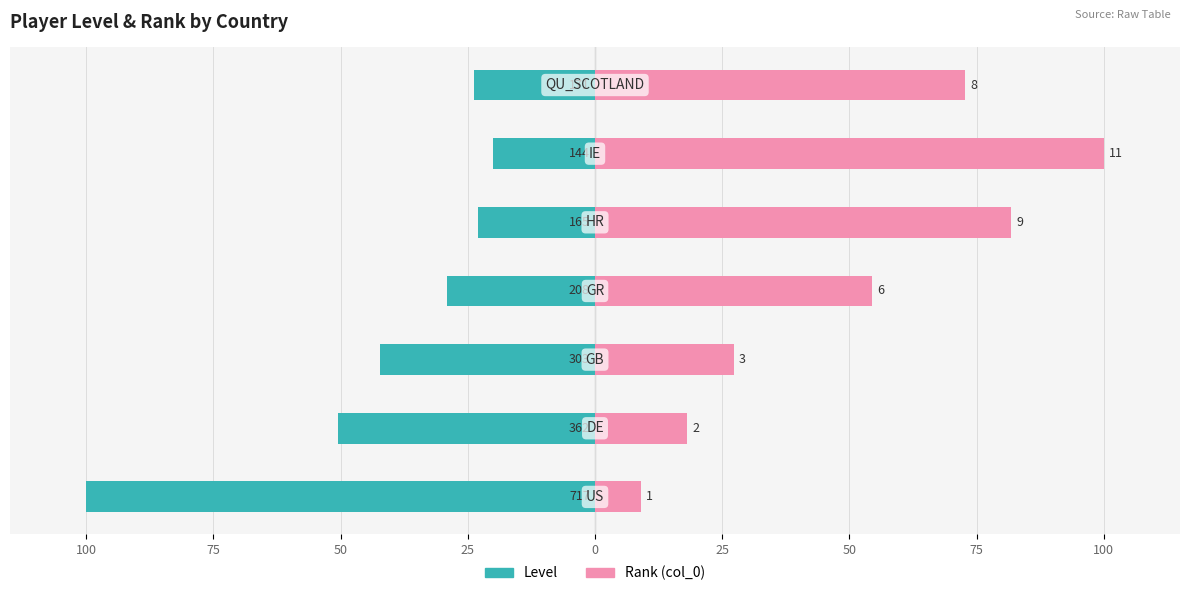

The col_0 (Rank) series shows 8.7 at 75. True or false?

False